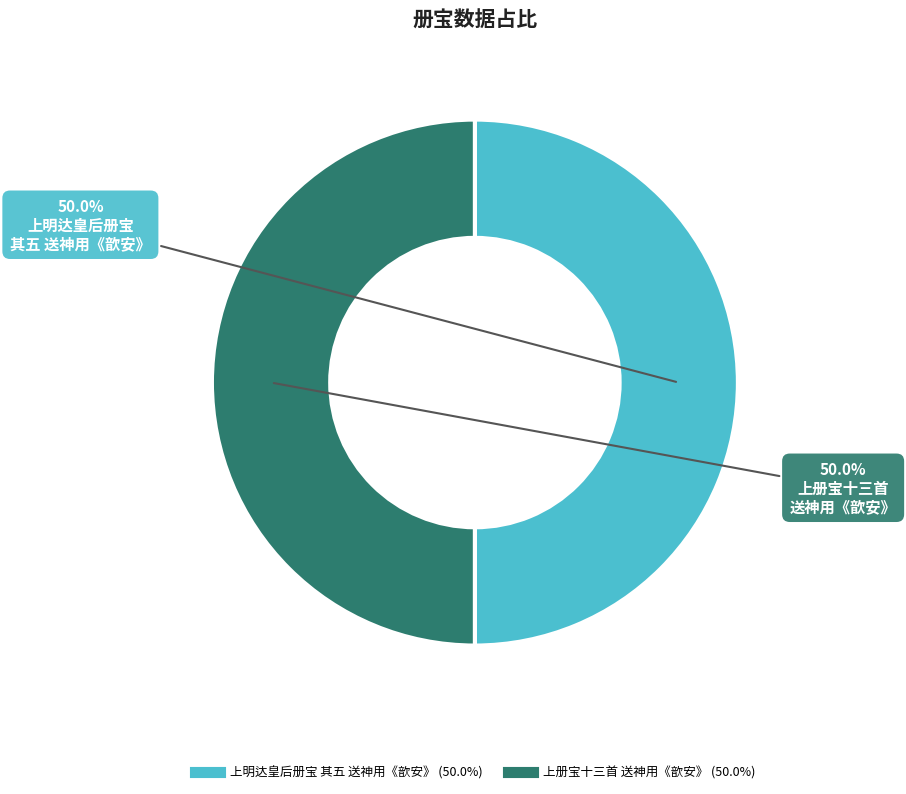

How many slices are in this pie chart?

2